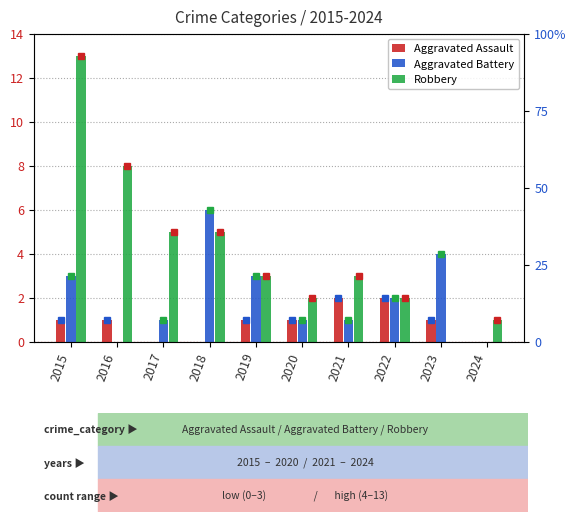

At which category does the chart reach its peak across all series?

2015